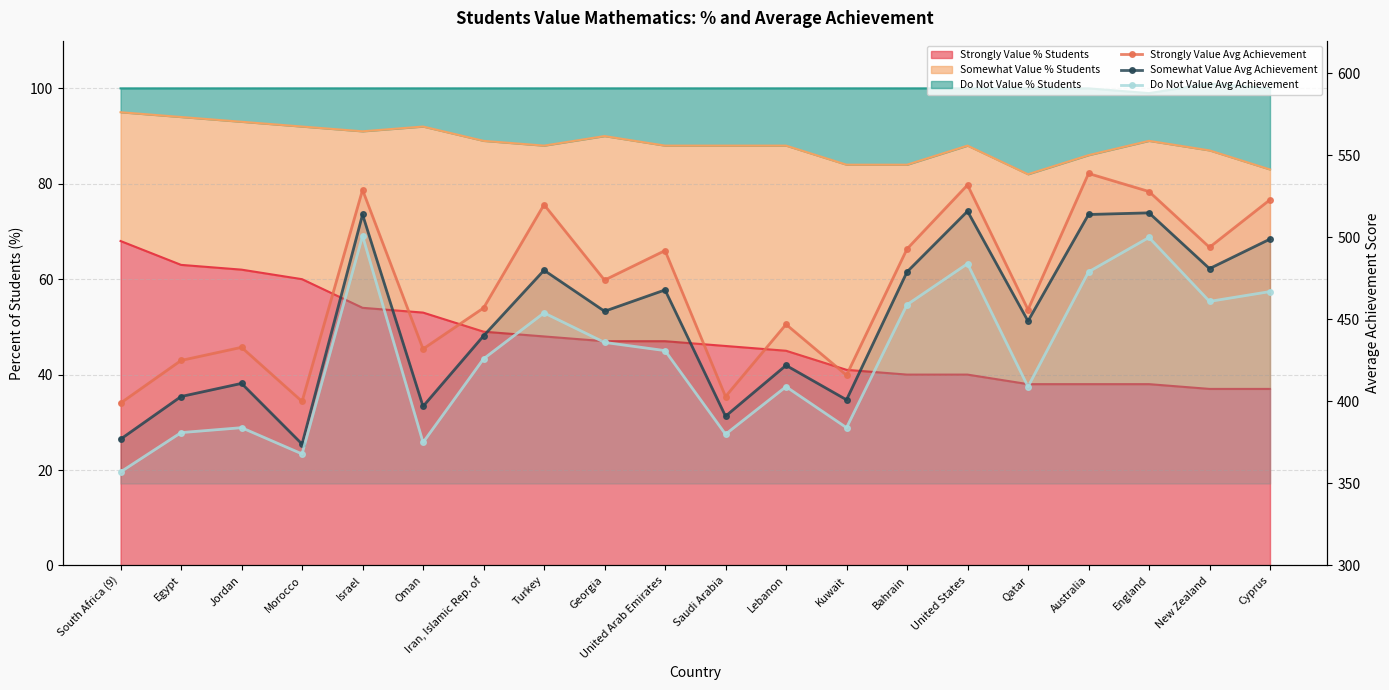

What is the approximate value of Do Not Value Avg Achievement at New Zealand, to the nearest 10?

460